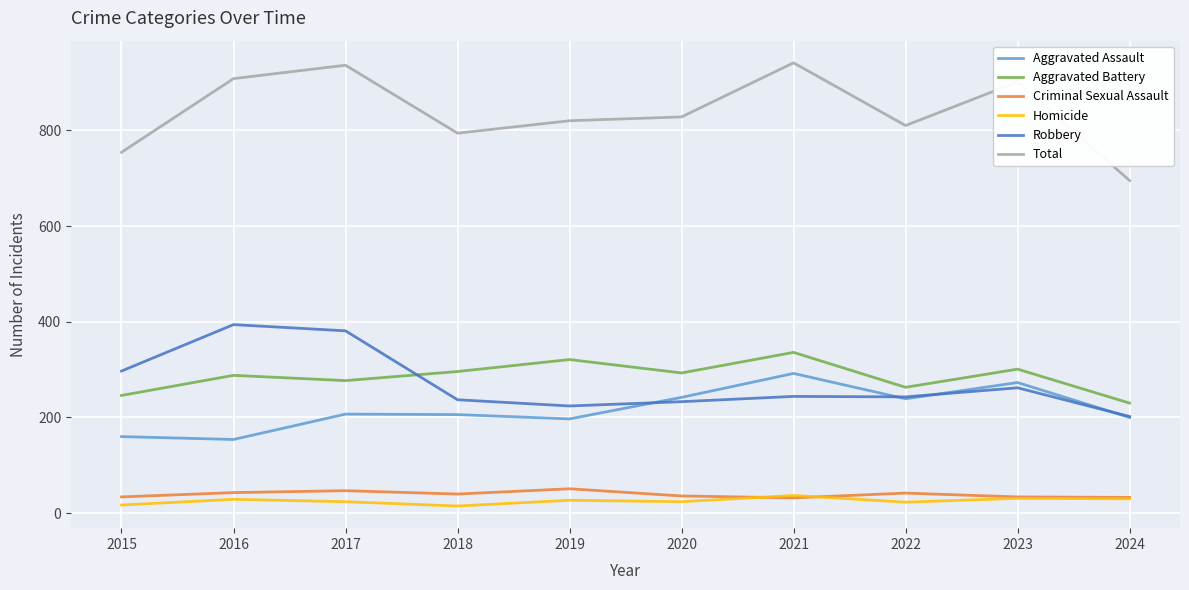

Is it true that Aggravated Assault equals 75 at 2022?

False